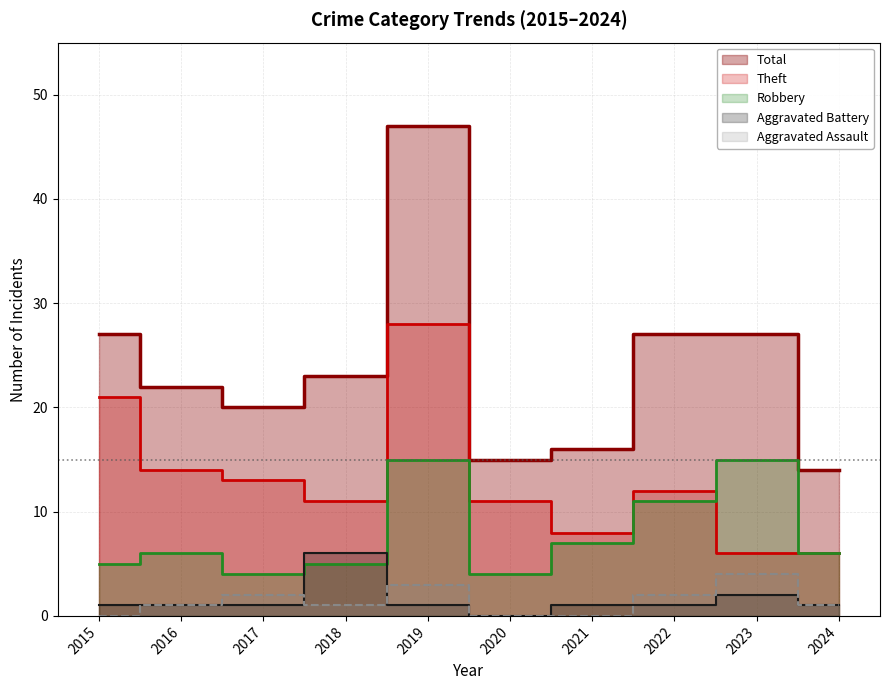

What is the total value across all series at 2022?

53